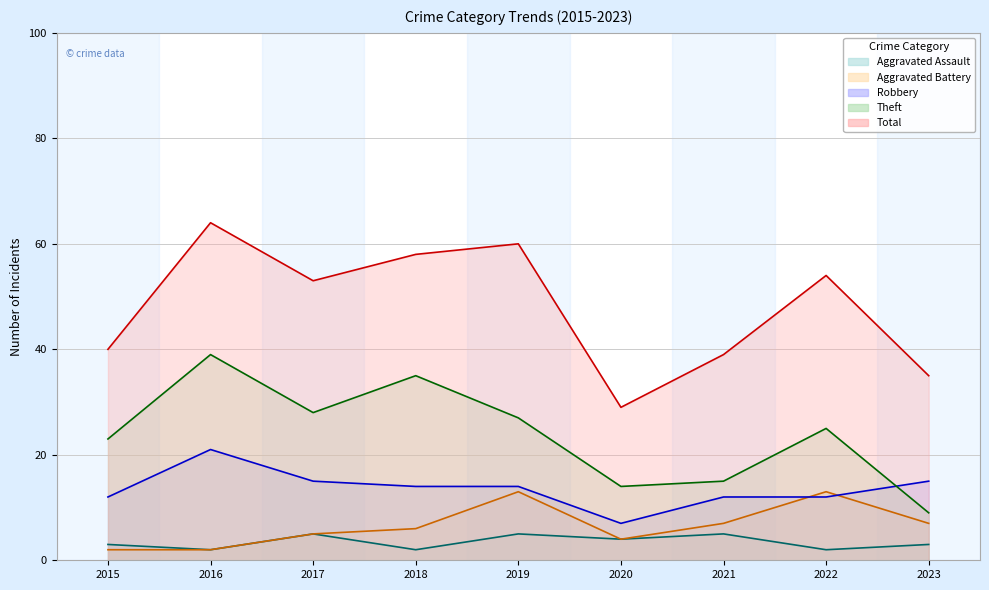

True or false: Robbery has a value of 19 at 2021.

False